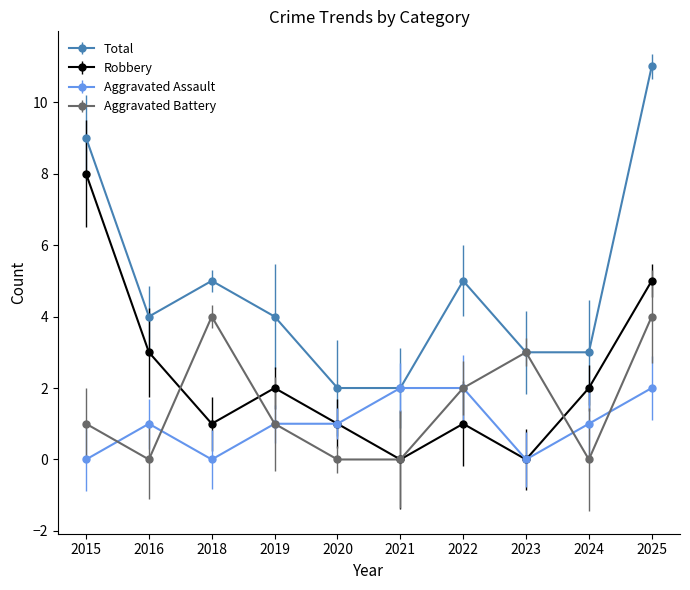

What is the value of the Total point at the 7th from the left?

5